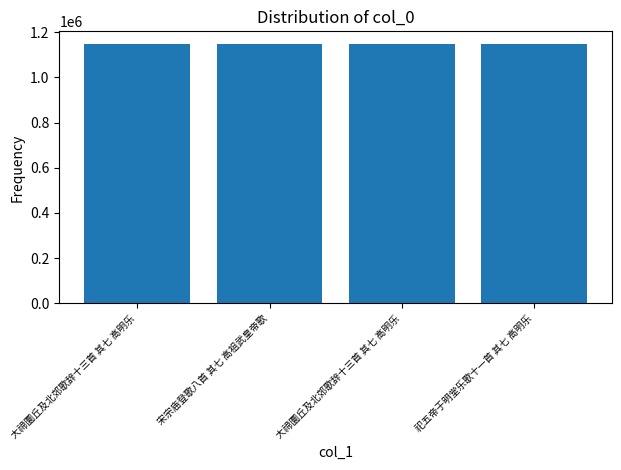

How many bars are there in total?

4